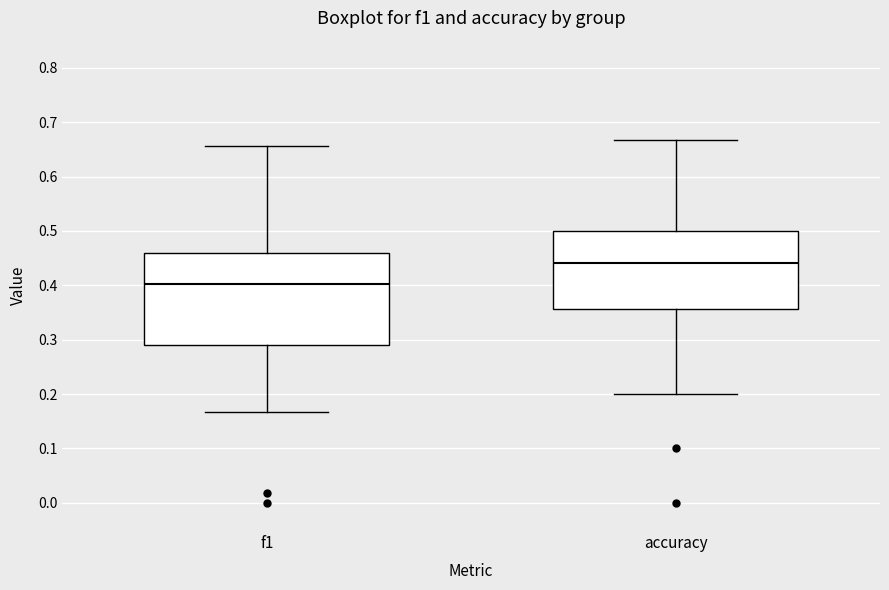

Comparing the boxes themselves (not the whiskers), which one is the tallest?

f1